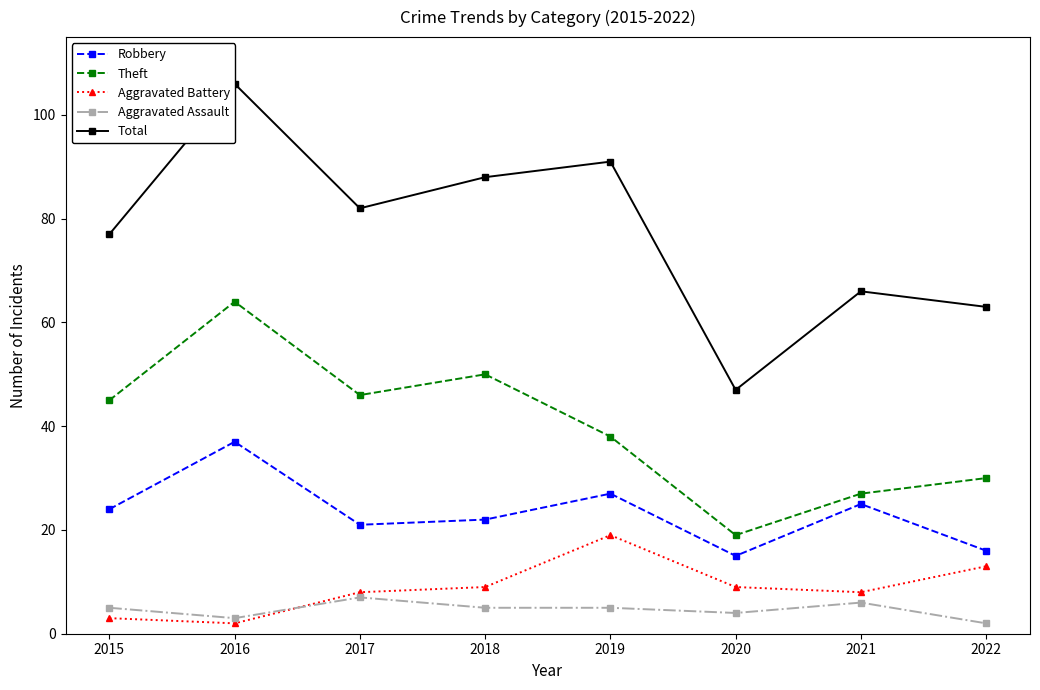

How many lines are shown in the chart?

5